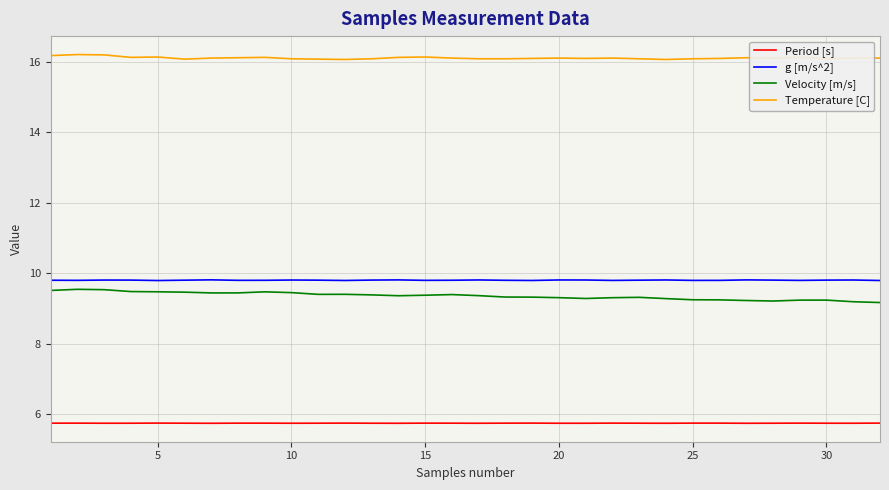

What is the smallest value displayed?

5.7